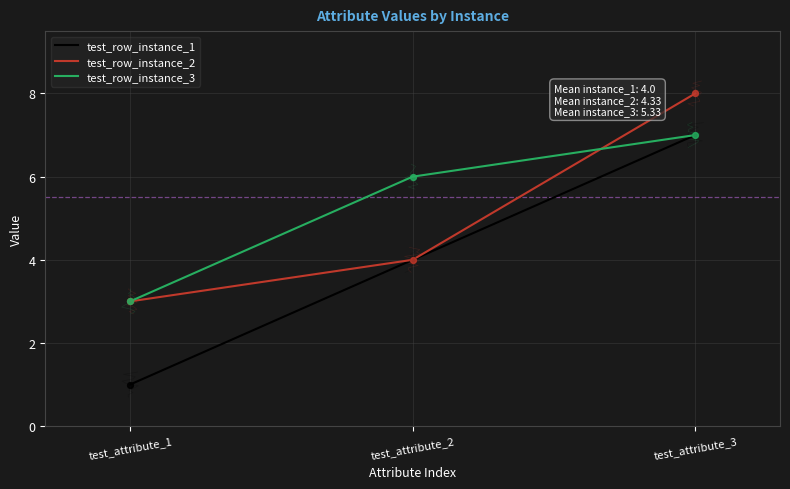

What is the total value across all series at test_attribute_2?

14